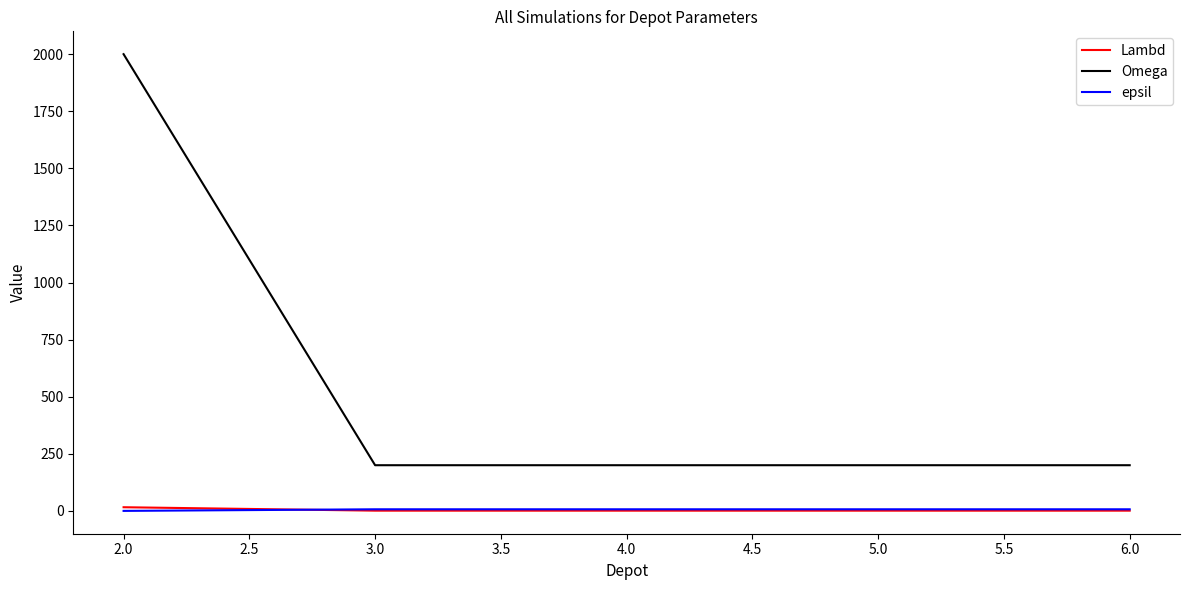

True or false: Omega and epsil cross at least once.

False